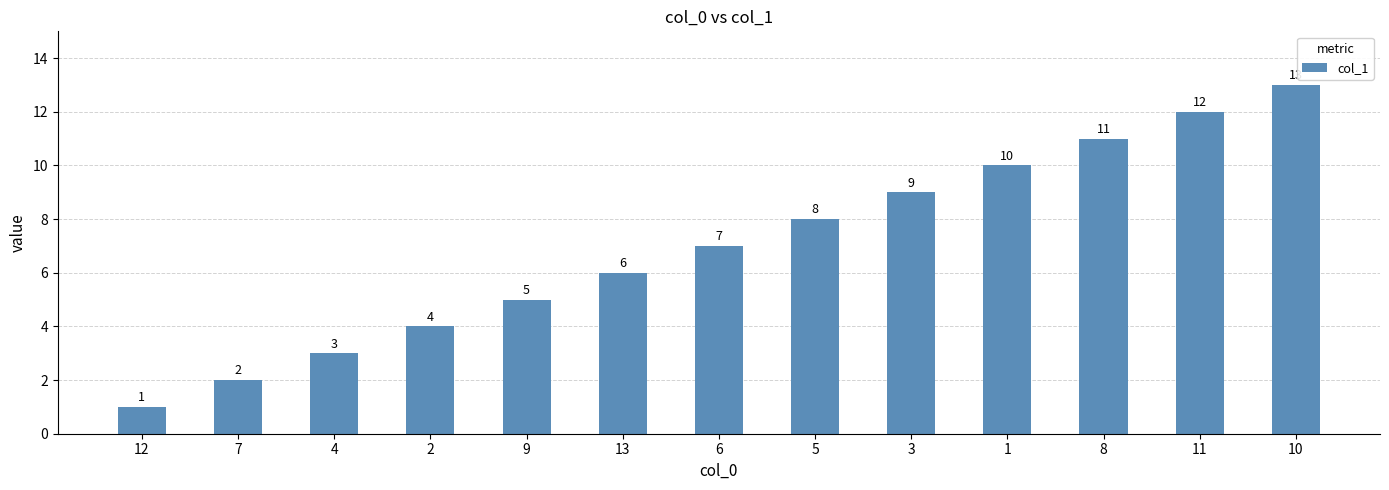

List the labels in order of value, largest first.

10, 11, 8, 1, 3, 5, 6, 13, 9, 2, 4, 7, 12